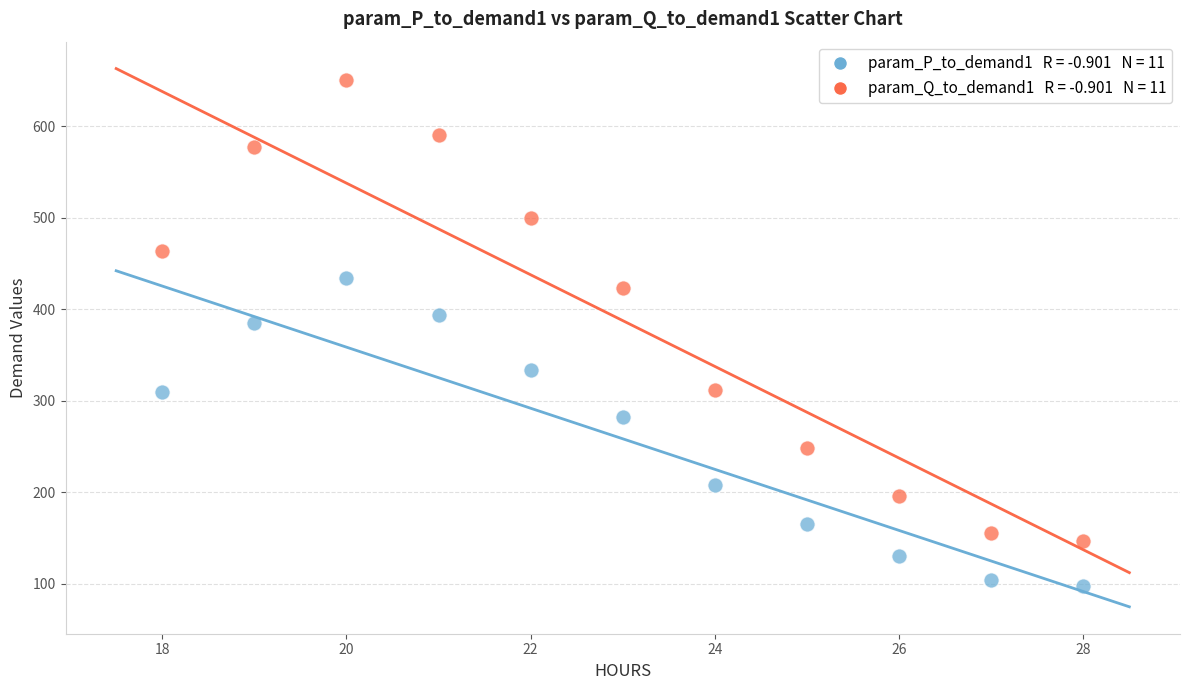

Across all series, what Y value is closest to 374?

384.6